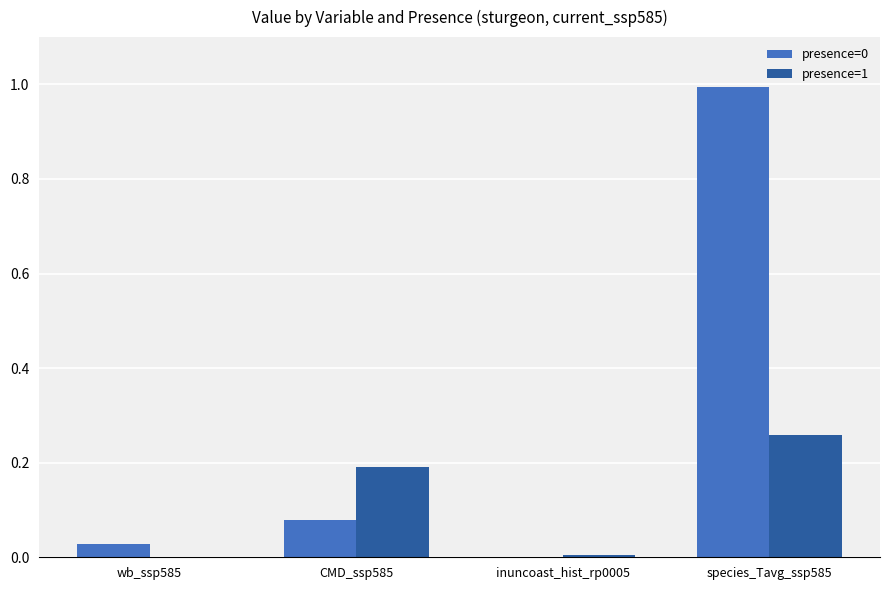

Is it true that presence=1 equals 0.1 at CMD_ssp585?

False